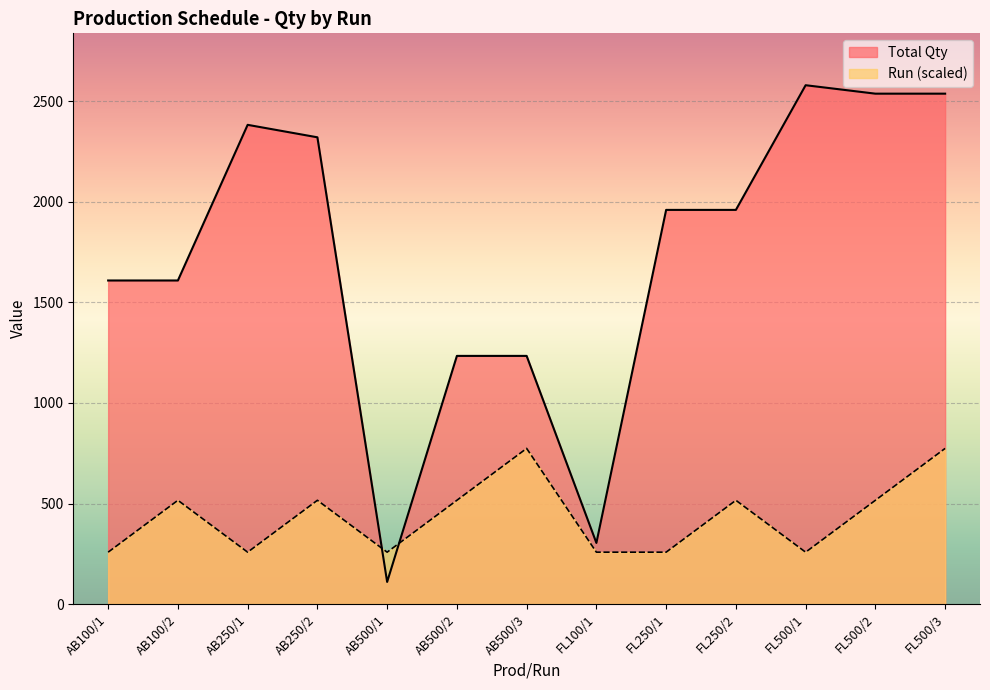

What is the value of the Run point at the 10th from the left?

516